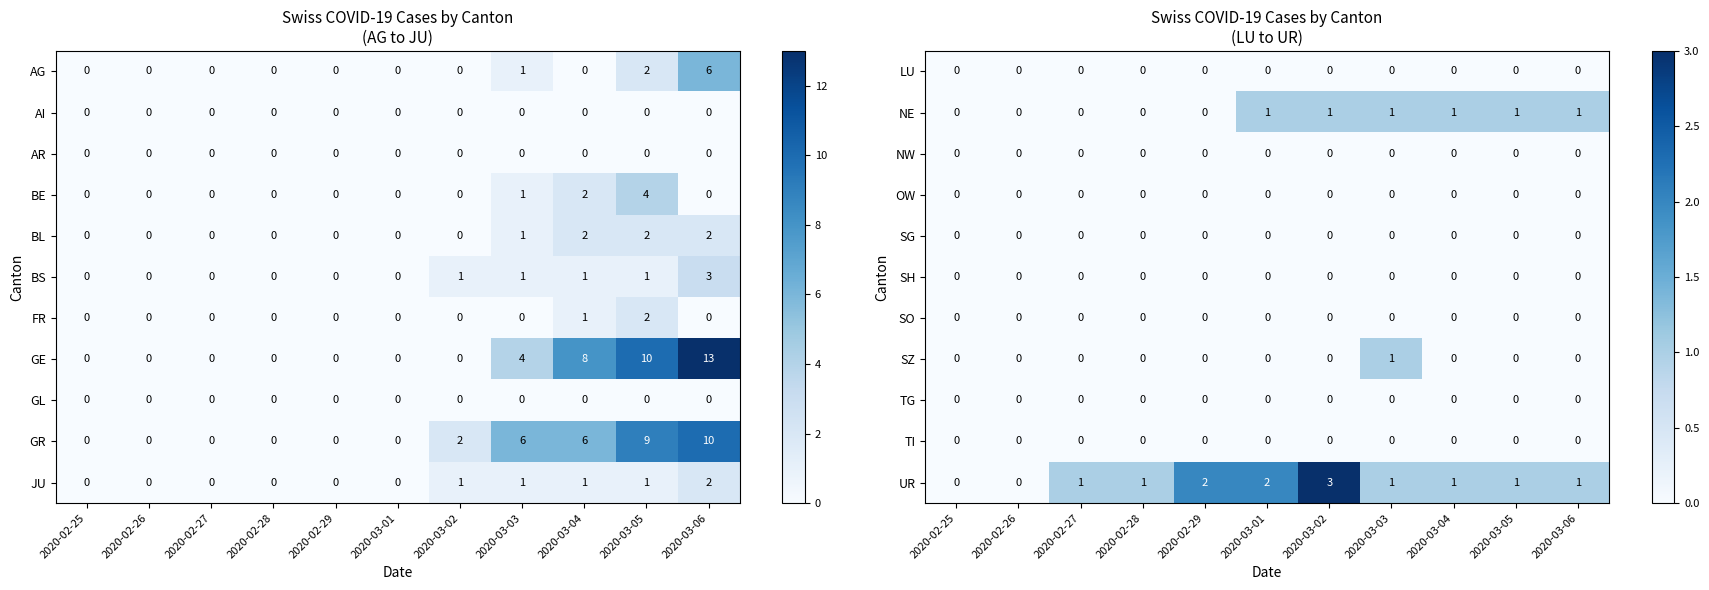

What is the sum of all NE values?

6